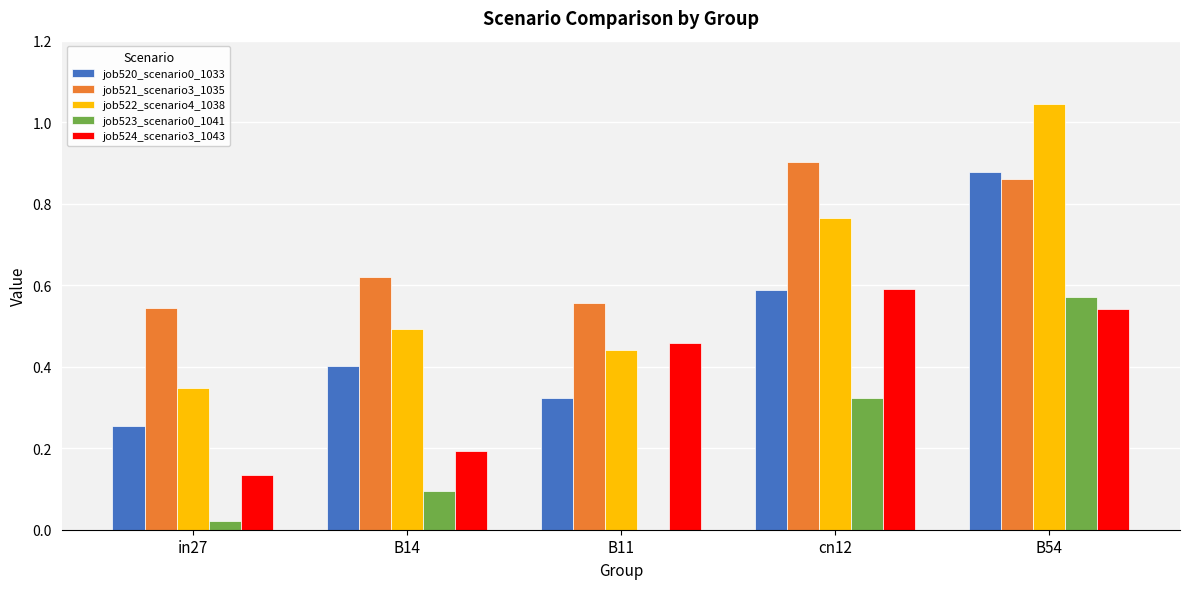

True or false: job523_scenario0_1041 has a value of 0.0 at B11.

True